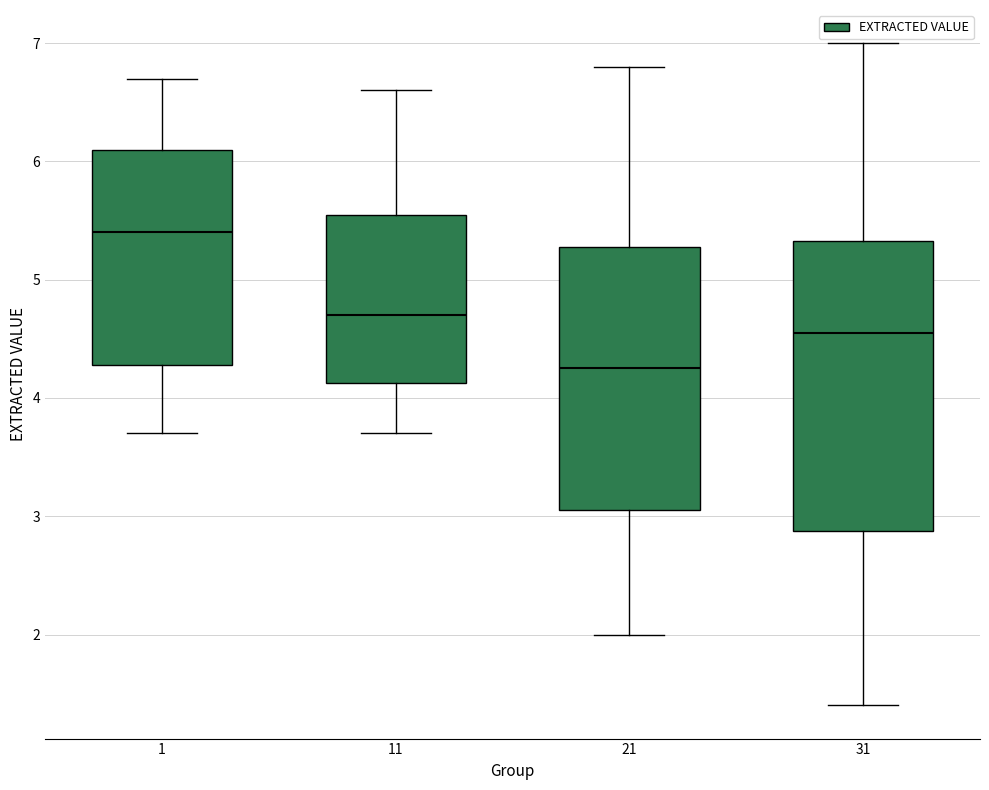

Reading left to right, transcribe this box plot: for each box, give where its median line is, the range the box spans, and where its two whiskers end, as read against the y-axis. The values are not printed on the chart, so give them approximately, as read against the axis.

1: median 5.4, box 4.3 to 6.1, whiskers 3.7 to 6.7
11: median 4.7, box 4.1 to 5.6, whiskers 3.7 to 6.6
21: median 4.3, box 3.1 to 5.3, whiskers 2.0 to 6.8
31: median 4.6, box 2.9 to 5.3, whiskers 1.4 to 7.0